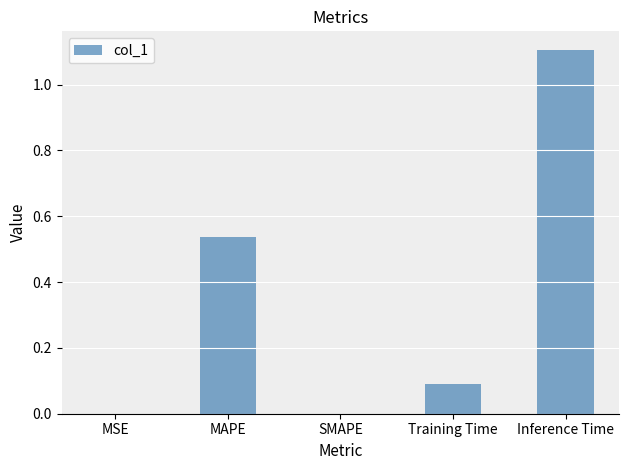

The chart shows a value of 0.1 at Training Time. True or false?

True